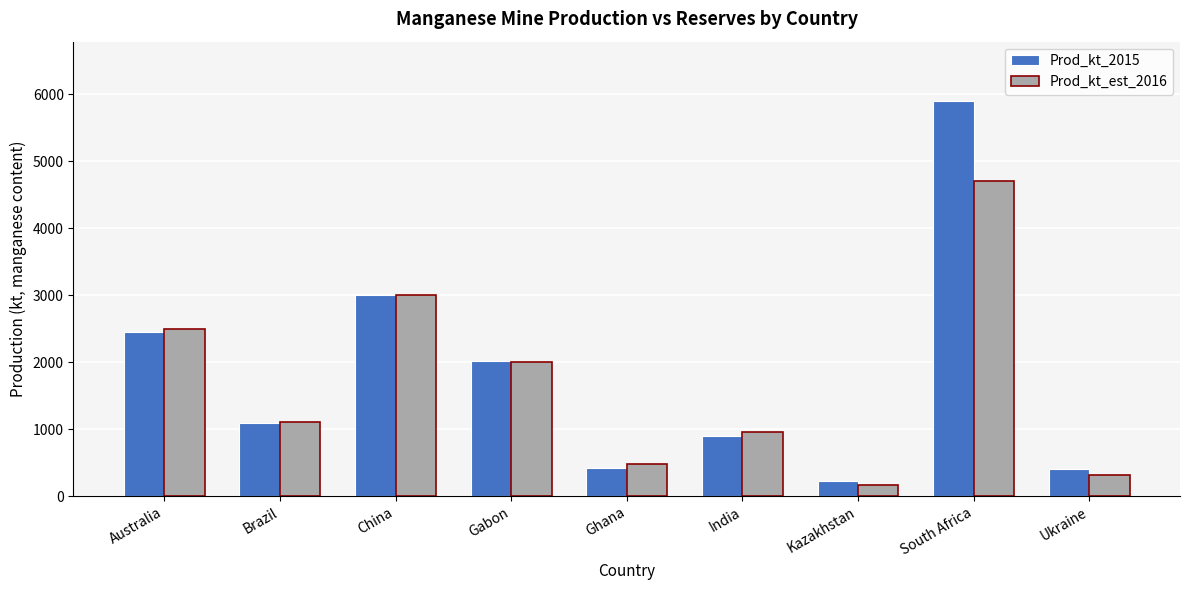

What is the label of the 1st bar from the right?

Ukraine